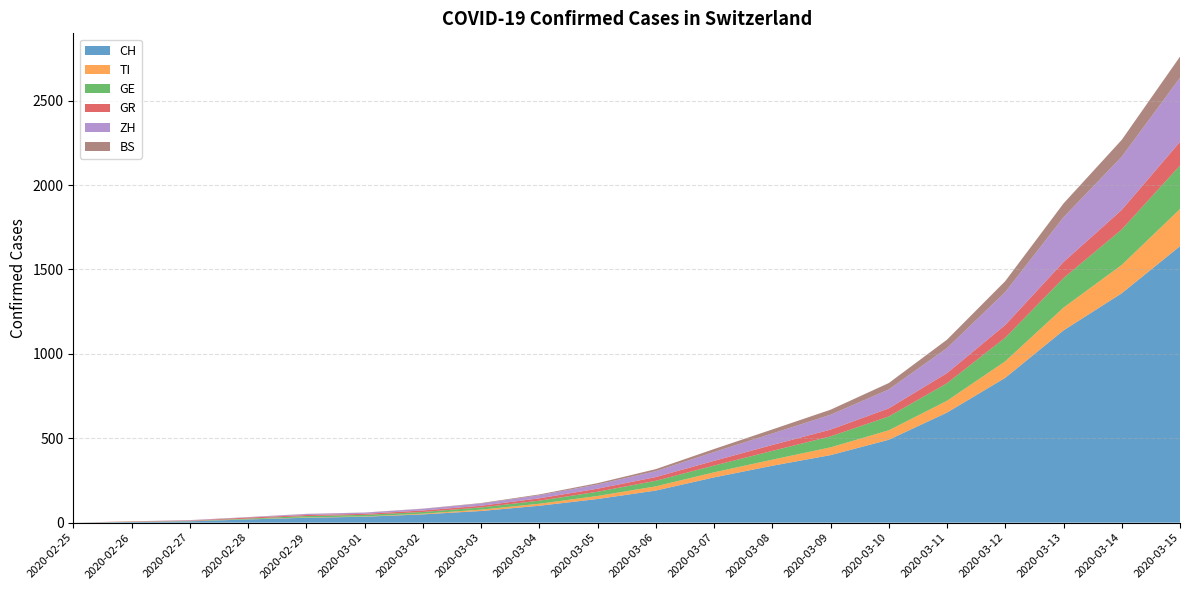

Reading right to left, extract all data points from this chart.

CH: 2020-03-15=1638	2020-03-14=1359	2020-03-13=1139	2020-03-12=858	2020-03-11=652	2020-03-10=491	2020-03-09=400	2020-03-08=337	2020-03-07=268	2020-03-06=190	2020-03-05=140	2020-03-04=100	2020-03-03=69	2020-03-02=49	2020-03-01=35	2020-02-29=29	2020-02-28=19	2020-02-27=8	2020-02-26=4	2020-02-25=0
TI: 2020-03-15=220	2020-03-14=168	2020-03-13=135	2020-03-12=98	2020-03-11=70	2020-03-10=56	2020-03-09=46	2020-03-08=36	2020-03-07=30	2020-03-06=25	2020-03-05=18	2020-03-04=12	2020-03-03=8	2020-03-02=4	2020-03-01=2	2020-02-29=2	2020-02-28=1	2020-02-27=1	2020-02-26=1	2020-02-25=0
GE: 2020-03-15=258	2020-03-14=210	2020-03-13=175	2020-03-12=140	2020-03-11=104	2020-03-10=82	2020-03-09=65	2020-03-08=52	2020-03-07=40	2020-03-06=33	2020-03-05=25	2020-03-04=18	2020-03-03=13	2020-03-02=10	2020-03-01=9	2020-02-29=8	2020-02-28=4	2020-02-27=1	2020-02-26=1	2020-02-25=0
GR: 2020-03-15=140	2020-03-14=116	2020-03-13=95	2020-03-12=75	2020-03-11=60	2020-03-10=48	2020-03-09=40	2020-03-08=35	2020-03-07=28	2020-03-06=22	2020-03-05=18	2020-03-04=14	2020-03-03=10	2020-03-02=9	2020-03-01=6	2020-02-29=6	2020-02-28=6	2020-02-27=2	2020-02-26=2	2020-02-25=0
ZH: 2020-03-15=380	2020-03-14=315	2020-03-13=265	2020-03-12=195	2020-03-11=148	2020-03-10=112	2020-03-09=88	2020-03-08=68	2020-03-07=52	2020-03-06=35	2020-03-05=25	2020-03-04=18	2020-03-03=13	2020-03-02=10	2020-03-01=7	2020-02-29=6	2020-02-28=2	2020-02-27=2	2020-02-26=0	2020-02-25=0
BS: 2020-03-15=125	2020-03-14=100	2020-03-13=82	2020-03-12=65	2020-03-11=50	2020-03-10=38	2020-03-09=30	2020-03-08=24	2020-03-07=18	2020-03-06=12	2020-03-05=8	2020-03-04=5	2020-03-03=3	2020-03-02=1	2020-03-01=1	2020-02-29=1	2020-02-28=1	2020-02-27=1	2020-02-26=0	2020-02-25=0